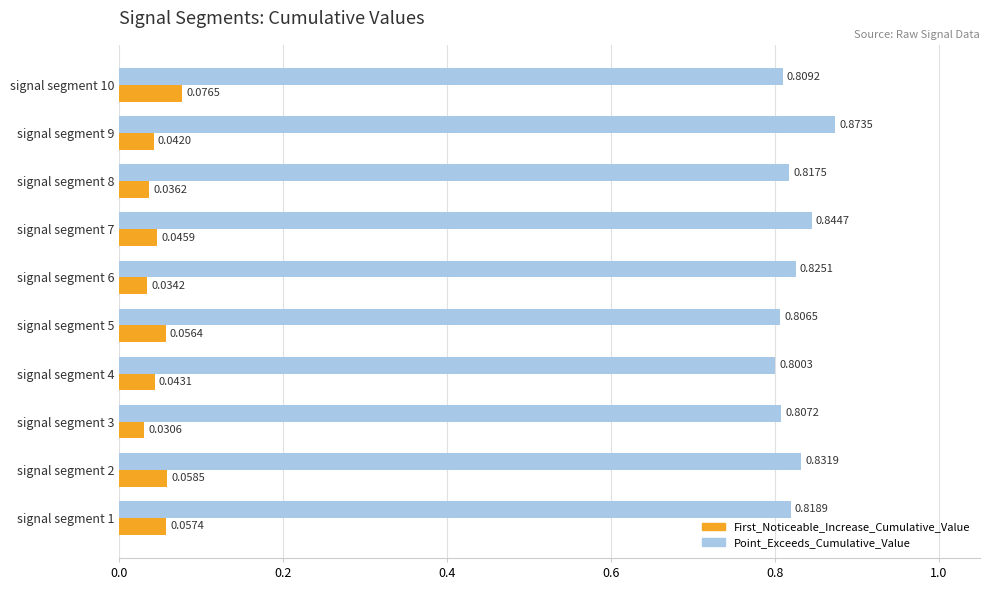

Which category has the lowest value in the Point_Exceeds_Cumulative_Value series?

signal segment 4